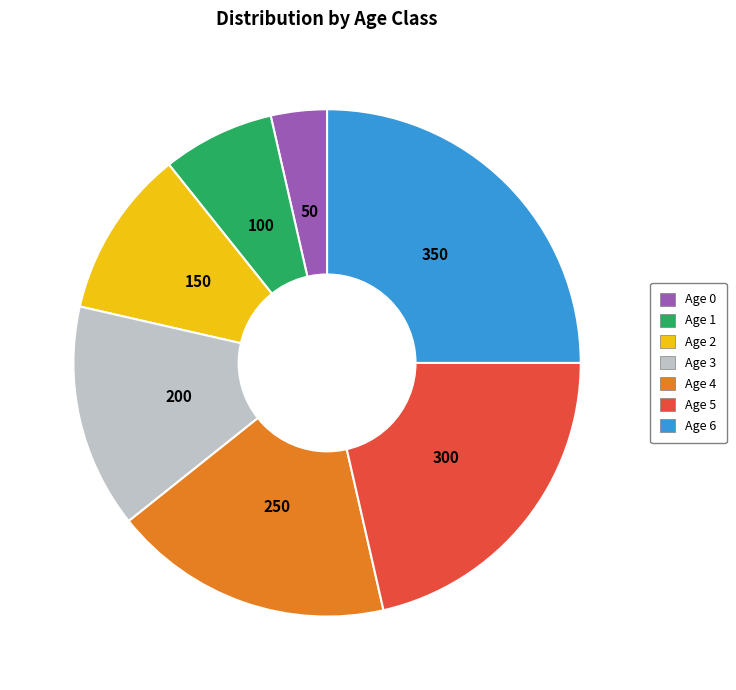

Does Age 6 represent more than half of the total?

No